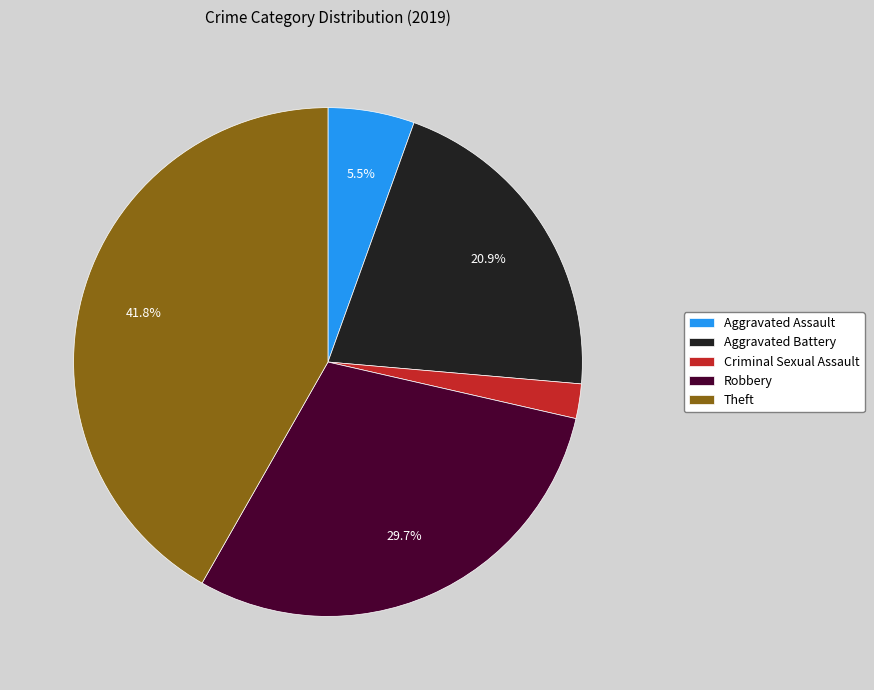

Does any single category account for the majority?

No